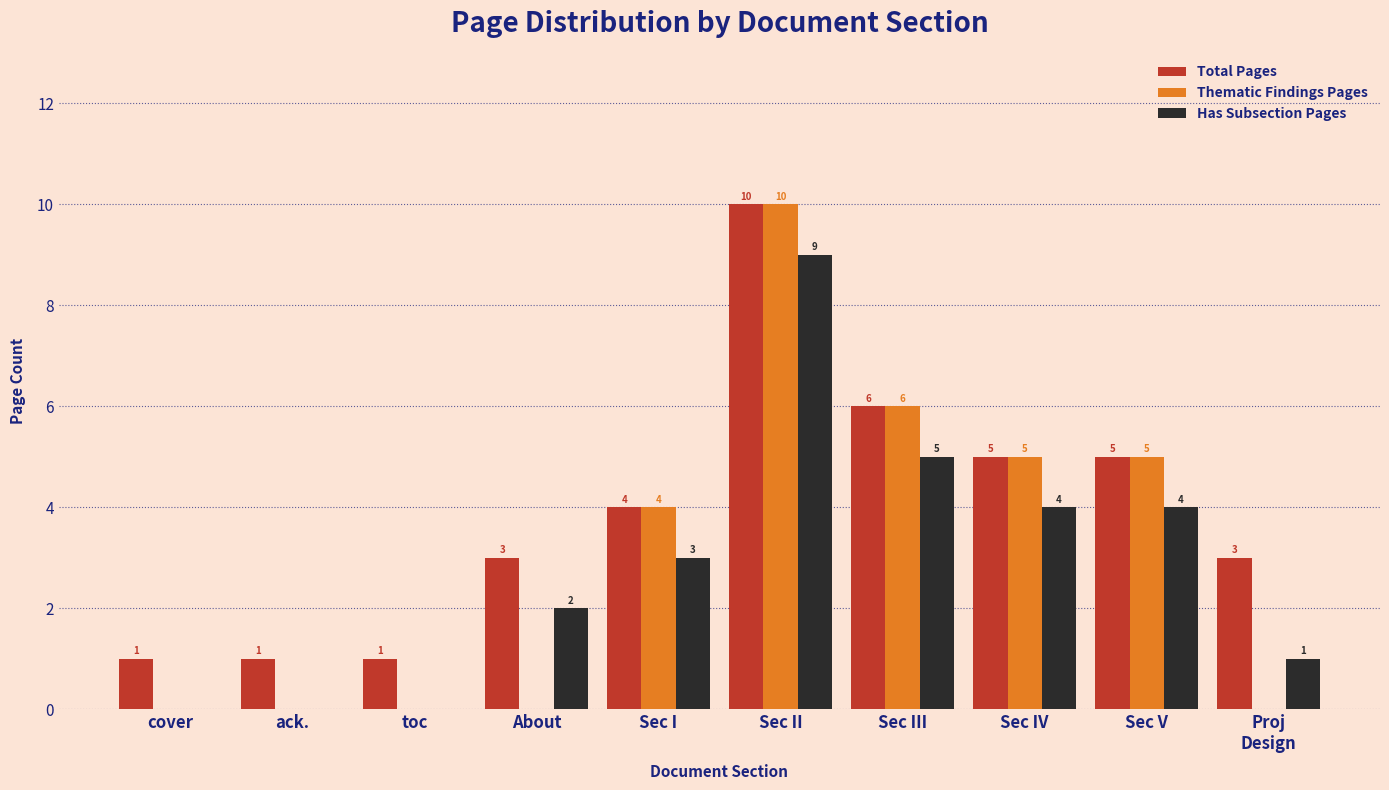

Which series has the largest total across all categories?

Total Pages